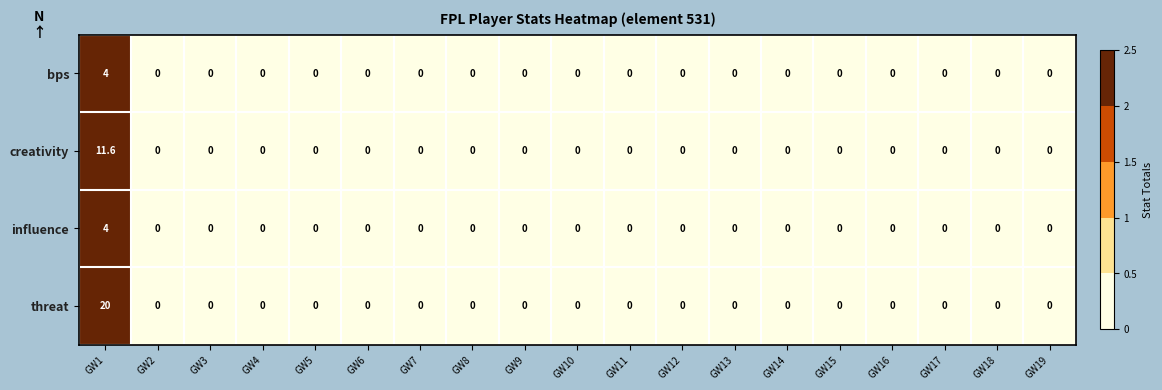

What is the difference between the maximum and second lowest values in the bps series?

4.0